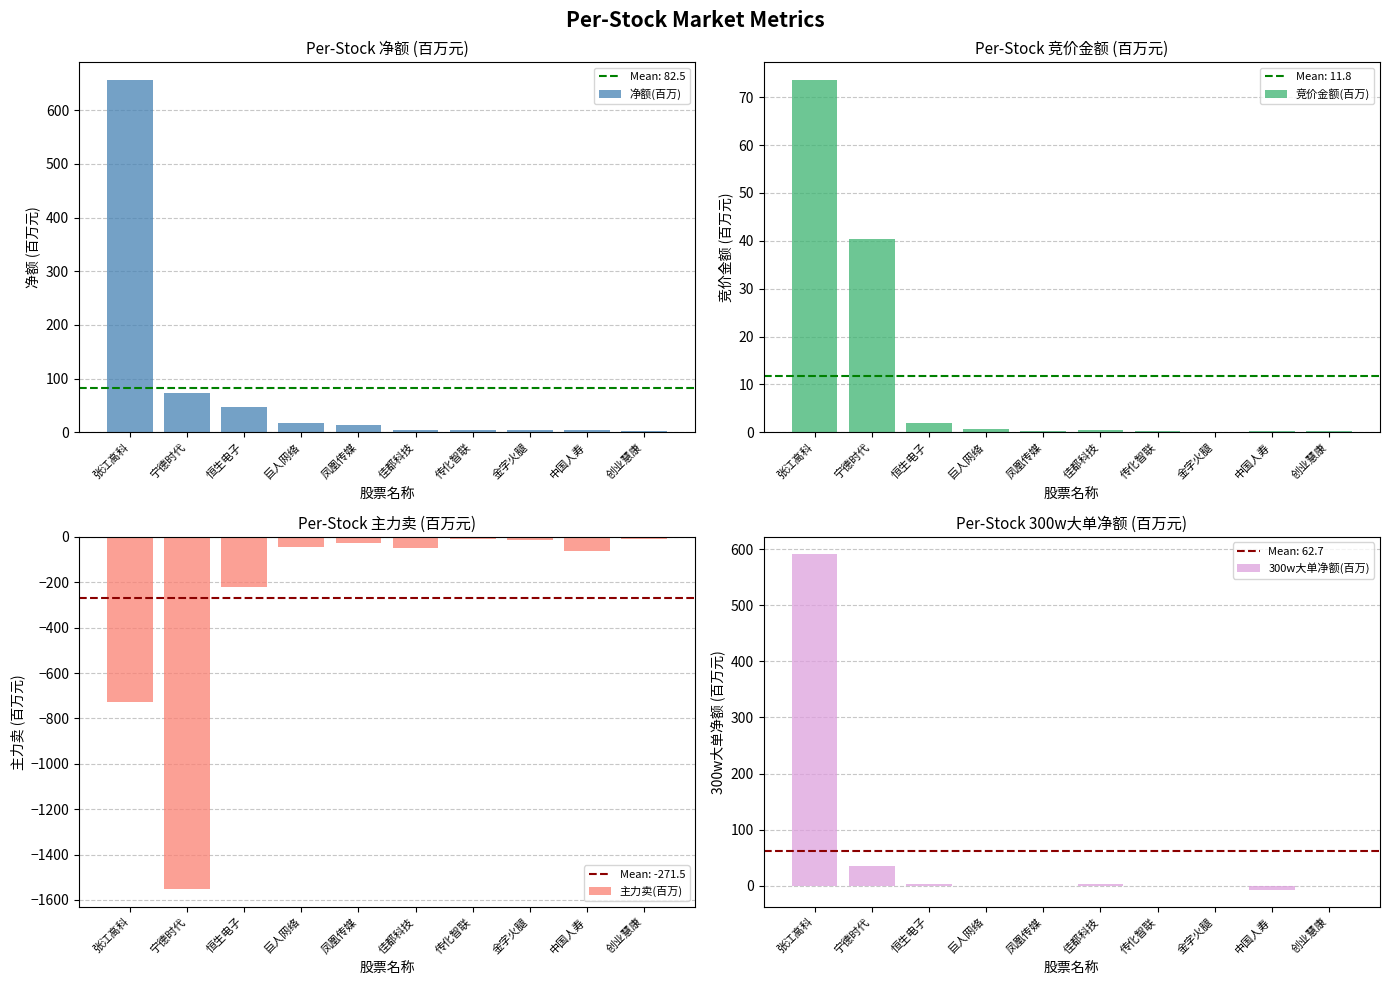

What is the value of the 净额(百万) bar at the 10th from the left?

2.3